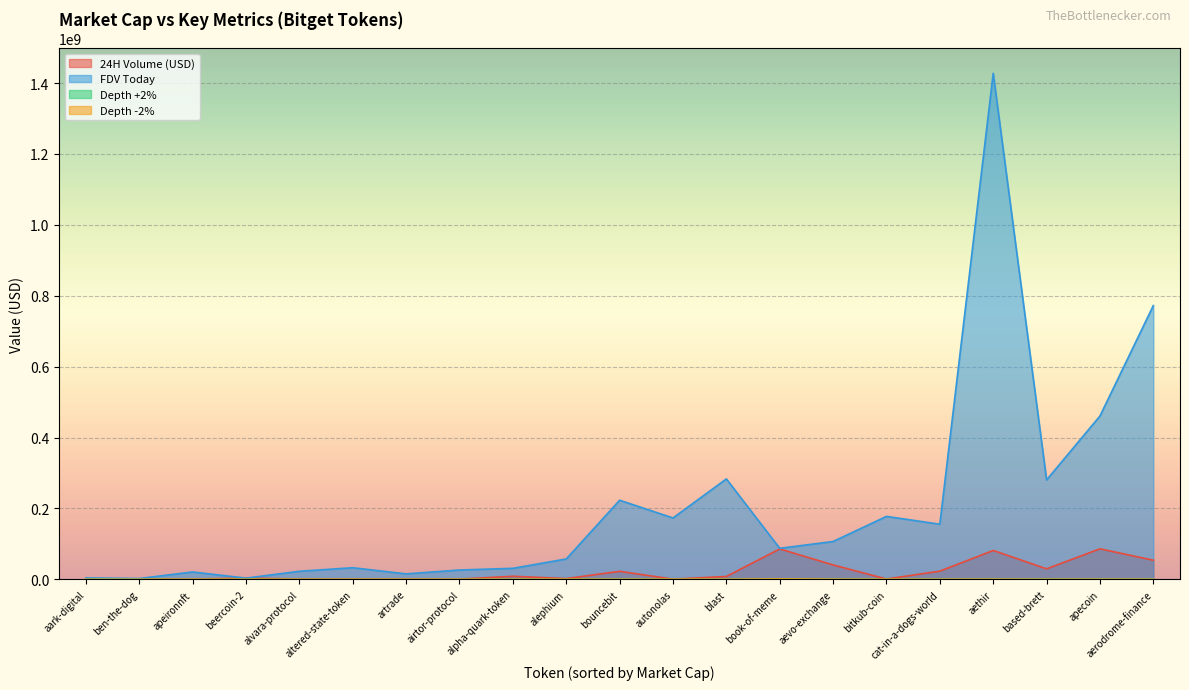

Rank the series at aerodrome-finance from highest to lowest value.

FDV Today, 24H Volume (USD), Depth -2%, Depth +2%